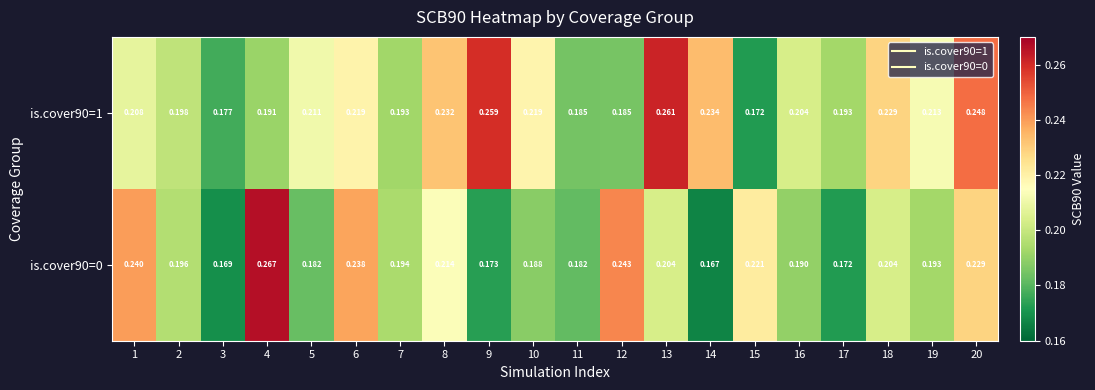

How many series are shown in this chart?

2